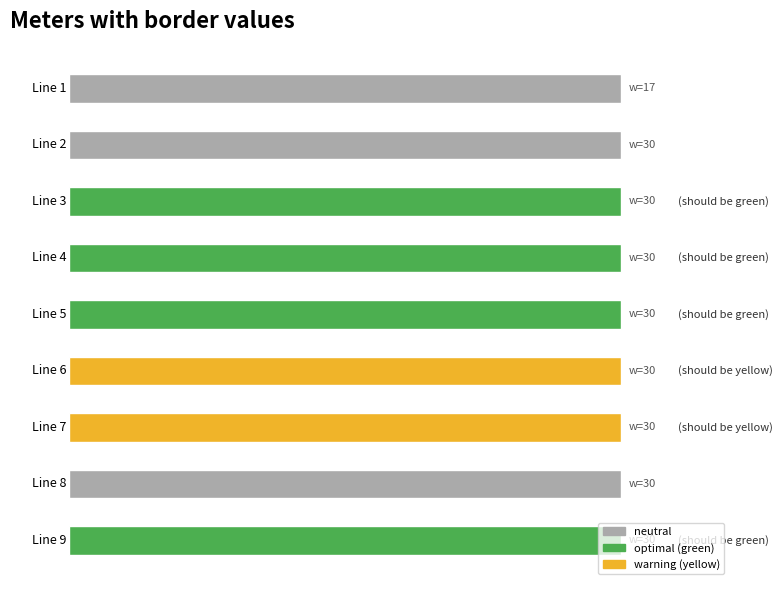

What is the average value?

5